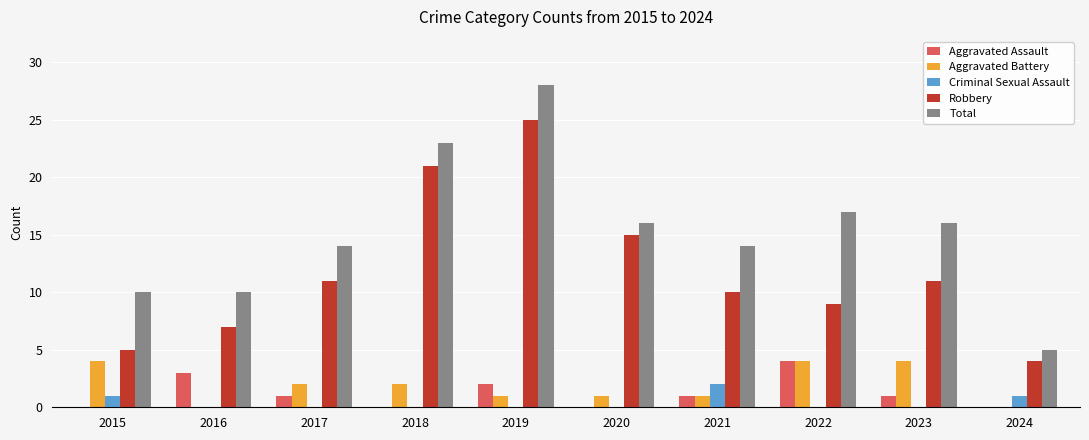

What are all the series names shown in the legend?

Aggravated Assault, Aggravated Battery, Criminal Sexual Assault, Robbery, Total